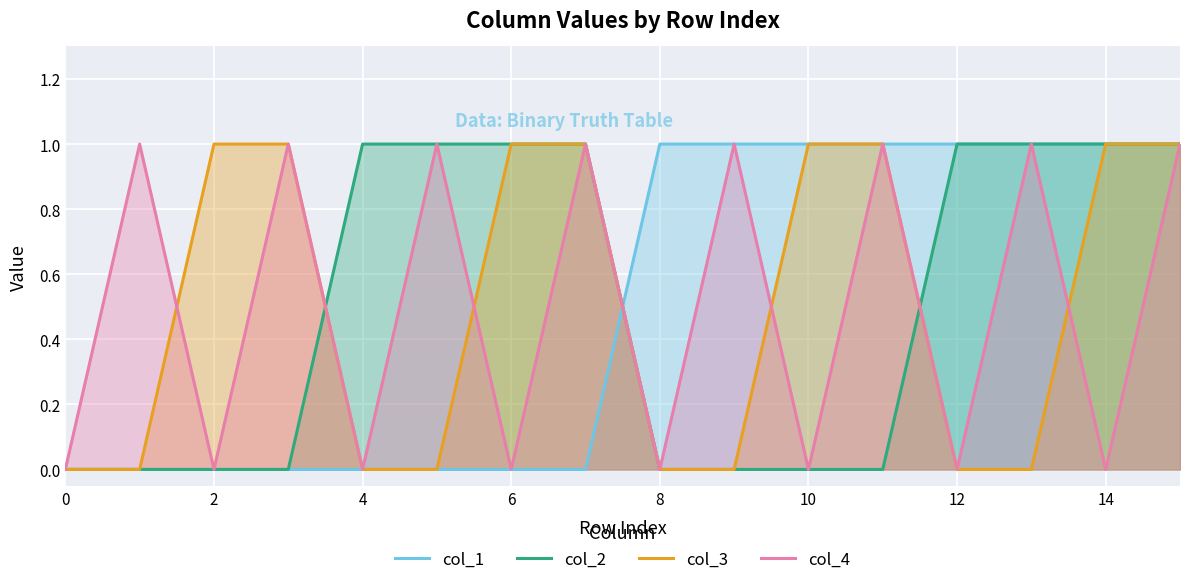

Which series has the largest range (max minus min)?

col_1